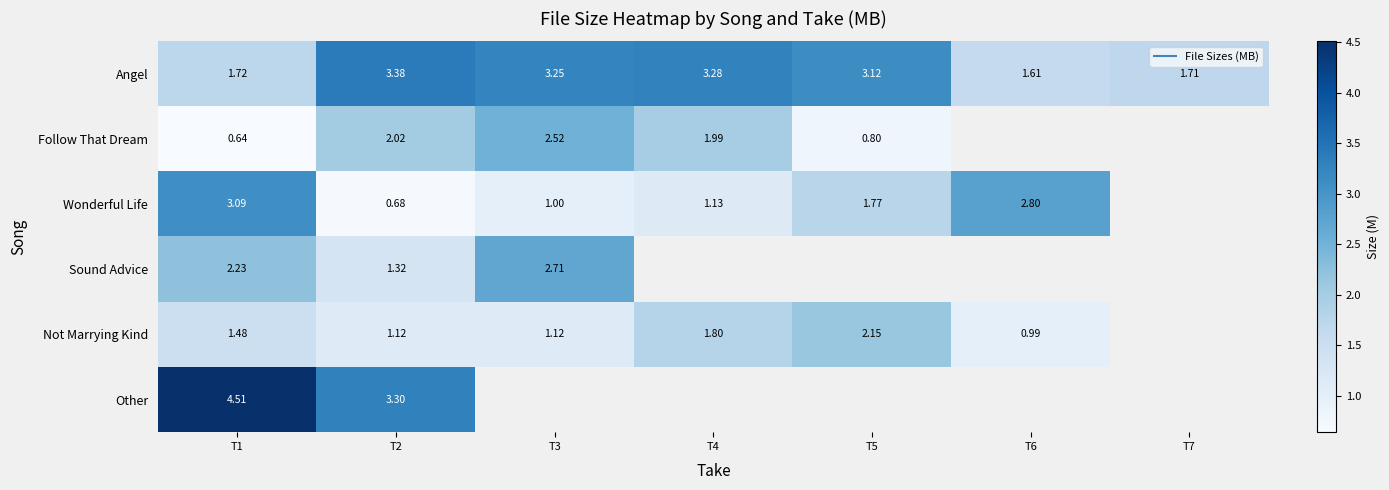

Which series has the largest range (max minus min)?

Wonderful Life